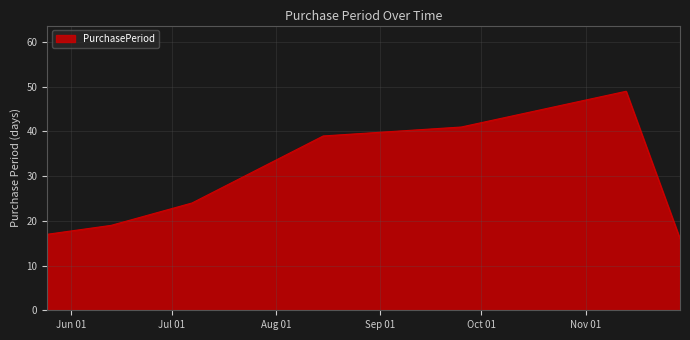

True or false: there are more than 2 points higher than both neighbors.

False